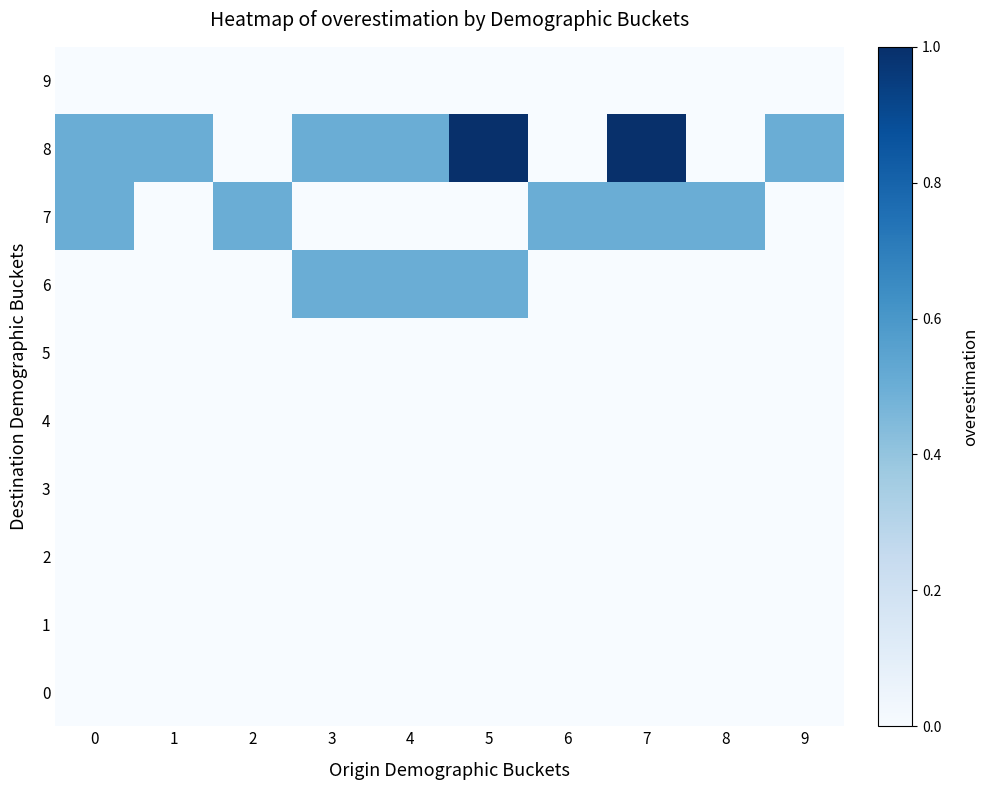

How many series are shown in this chart?

10